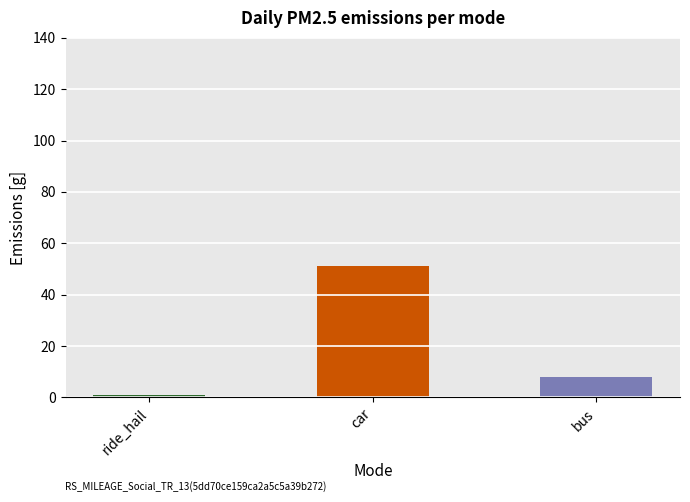

How many values are between 1 and 51?

3